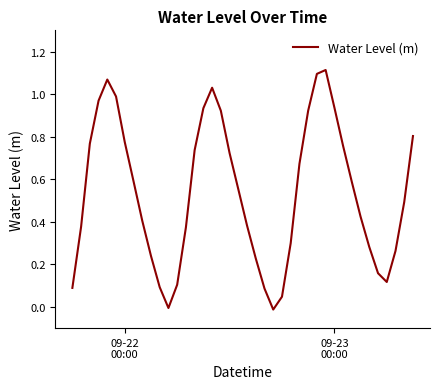

What is the difference between the maximum and minimum values?

1.1